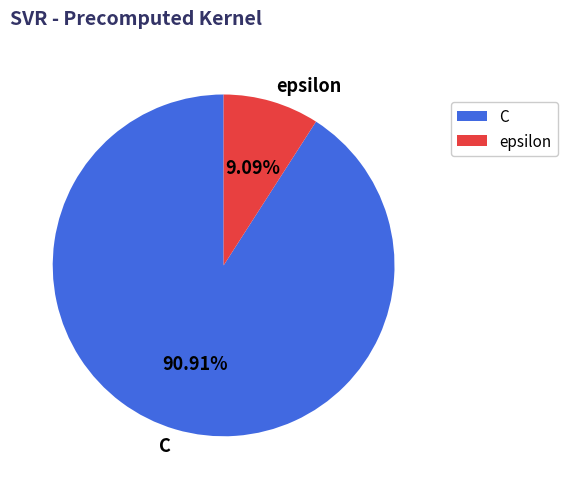

What is the largest slice in the pie chart?

C